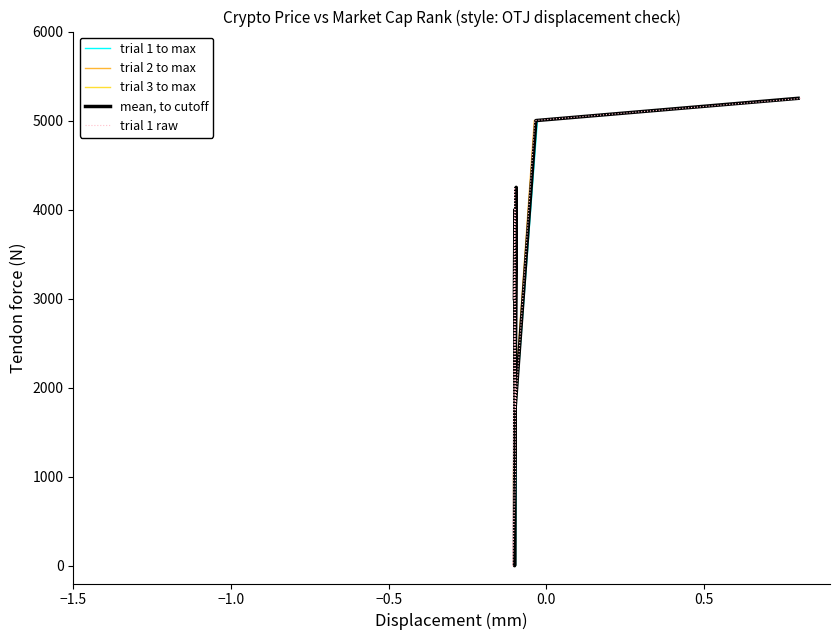

Is it true that trial 3 to max equals 0 at −0.5?

True